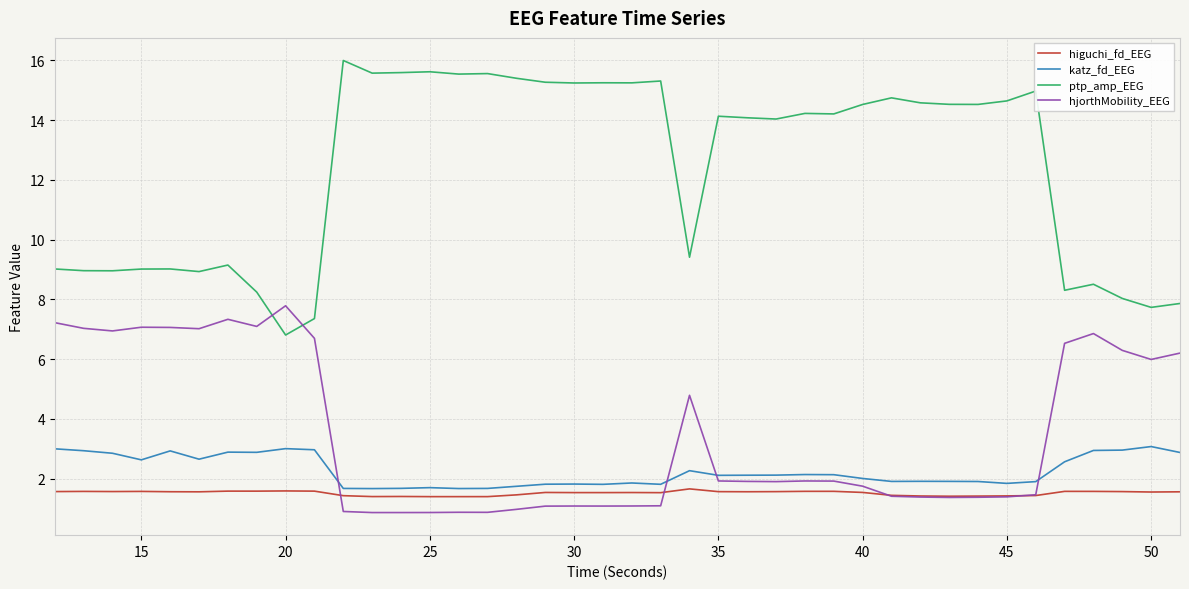

What is the maximum value shown in the chart?

16.0